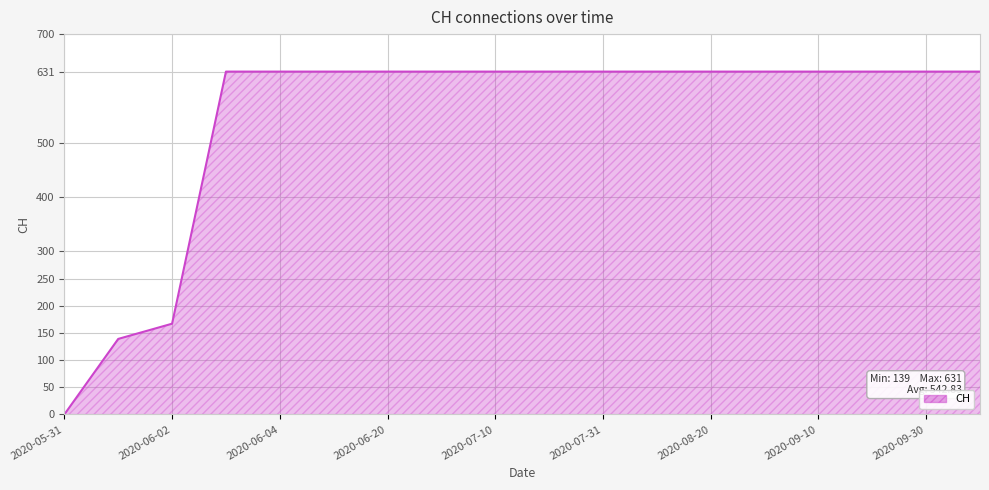

What is the difference between the maximum and minimum values?

631